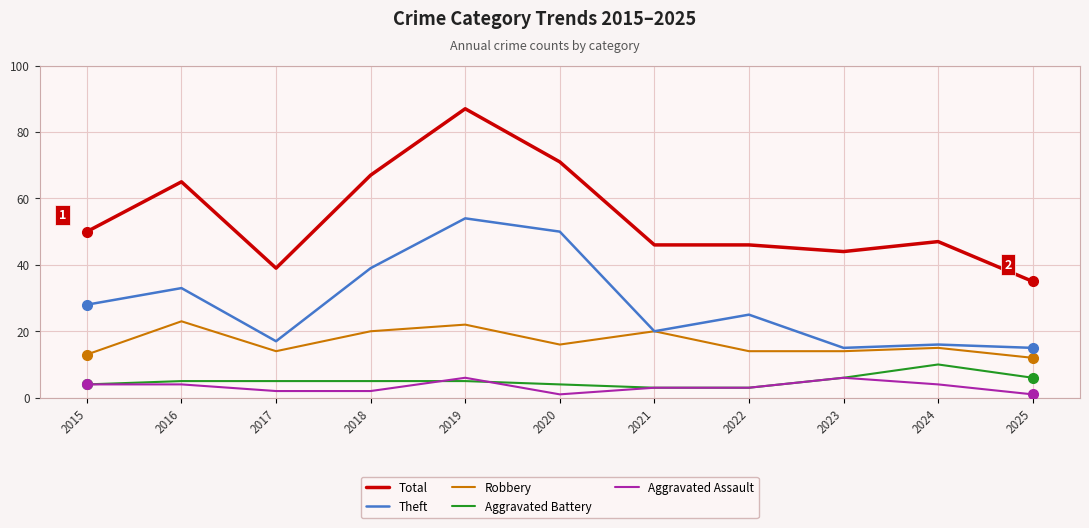

Reading left to right, extract all data points from this chart.

Total: 50	65	39	67	87	71	46	46	44	47	35
Theft: 28	33	17	39	54	50	20	25	15	16	15
Robbery: 13	23	14	20	22	16	20	14	14	15	12
Aggravated Battery: 4	5	5	5	5	4	3	3	6	10	6
Aggravated Assault: 4	4	2	2	6	1	3	3	6	4	1